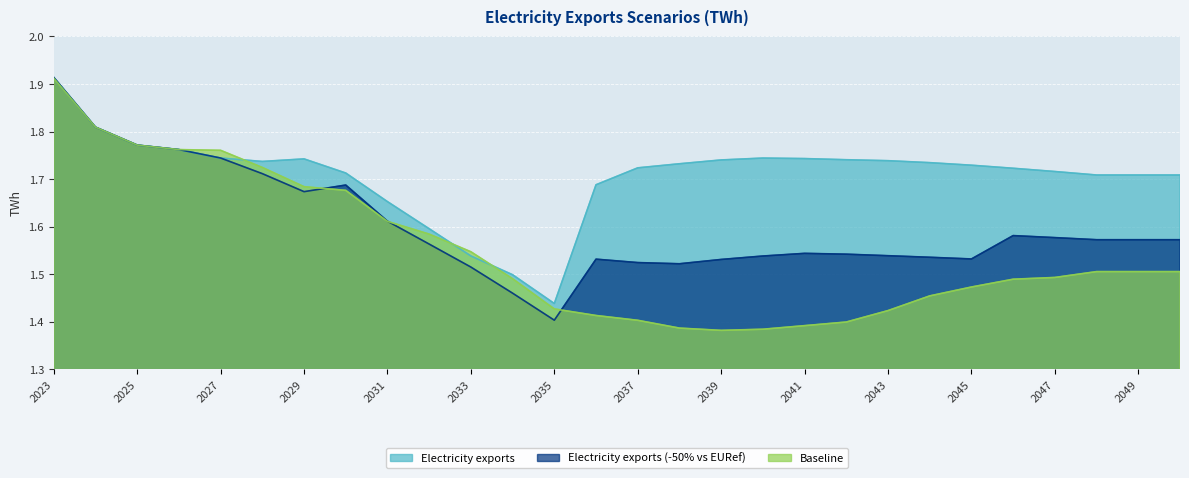

Read the Baseline value at 2031.

1.6